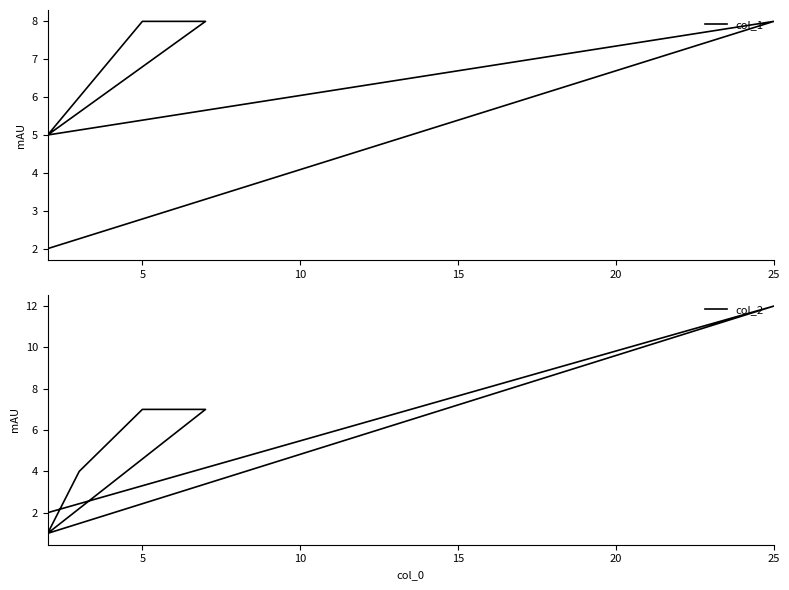

Which series ends up on top after the final intersection of col_2 and col_1?

col_2